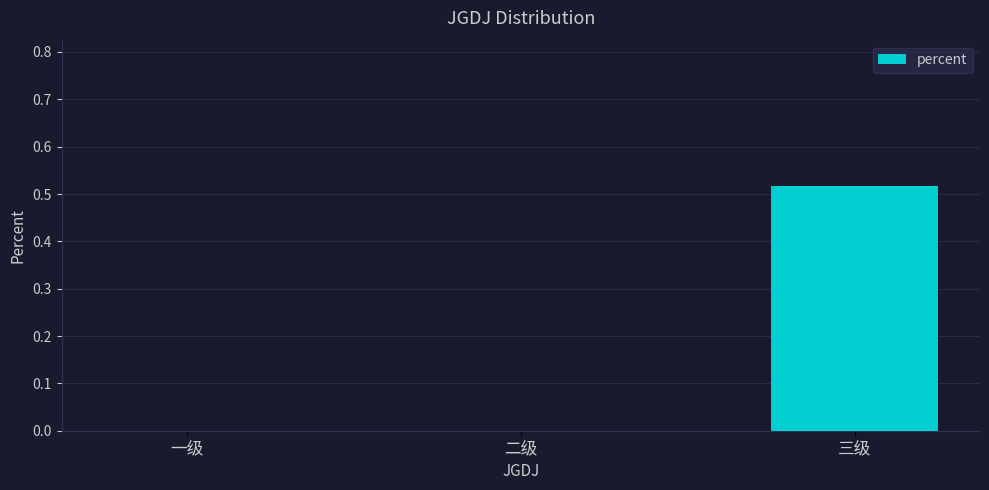

Which label corresponds to the largest value in the chart?

三级